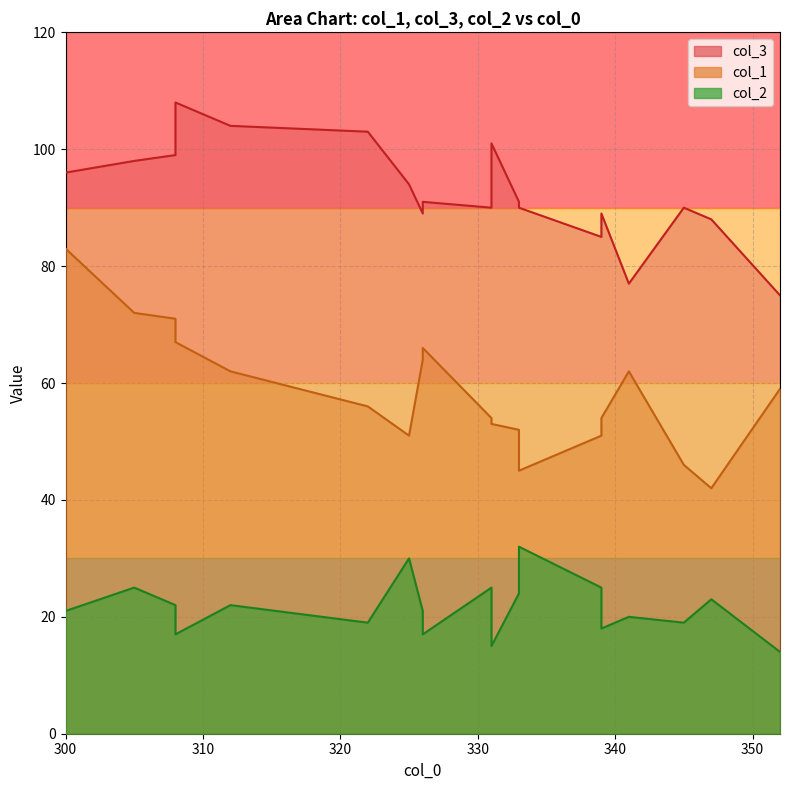

What are all the series names shown in the legend?

col_1, col_3, col_2